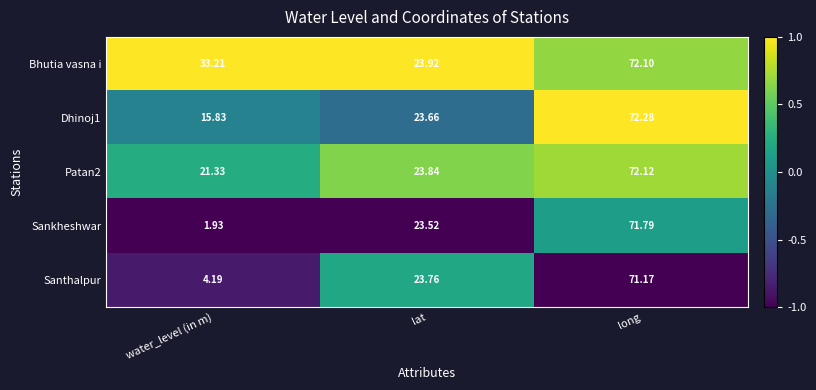

How many data points does each series have?

3